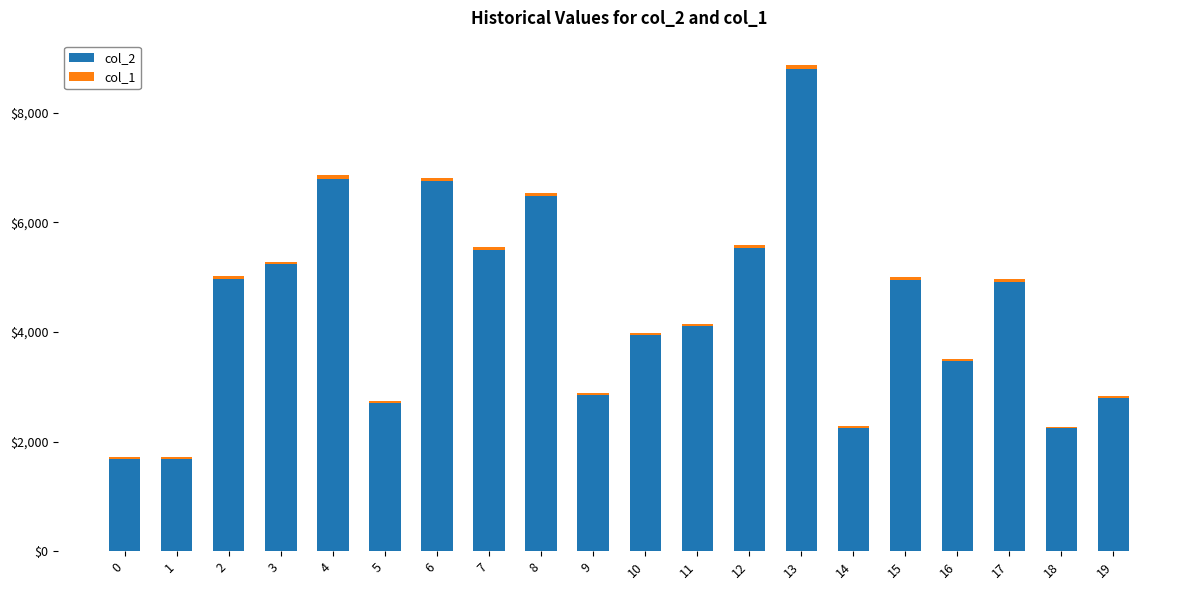

The value of col_2 at 16 is 3471. True or false?

True